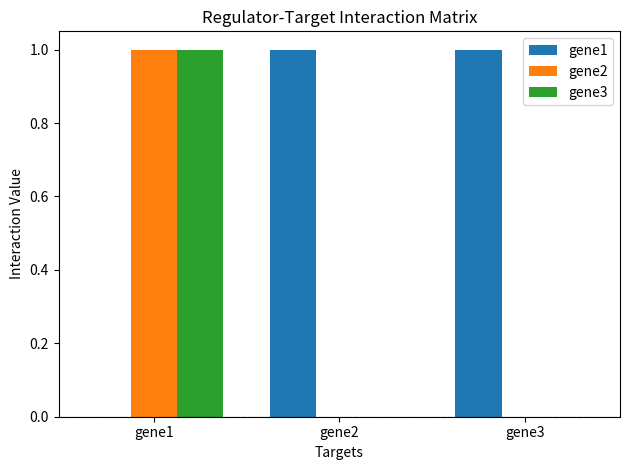

Reading left to right, what are all the values shown in this chart?

gene1: gene1=0	gene2=1	gene3=1
gene2: gene1=1	gene2=0	gene3=0
gene3: gene1=1	gene2=0	gene3=0